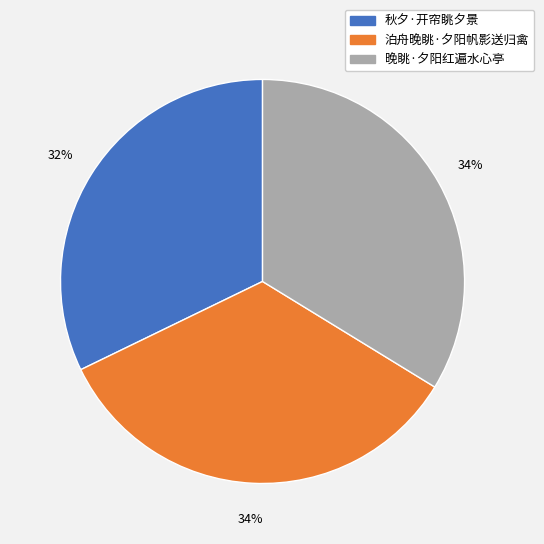

Which has a higher value, 秋夕·开帘眺夕景 or 泊舟晚眺·夕阳帆影送归禽?

泊舟晚眺·夕阳帆影送归禽